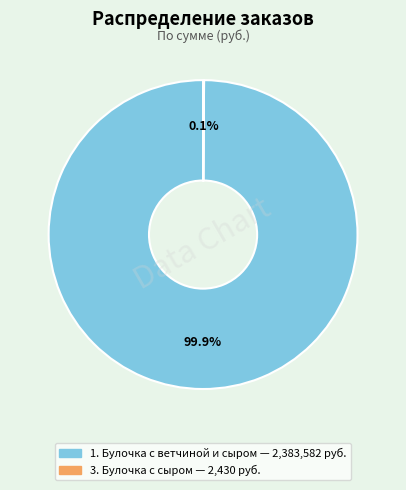

To the nearest percent, what is the difference between the largest and smallest slice percentages?

100%